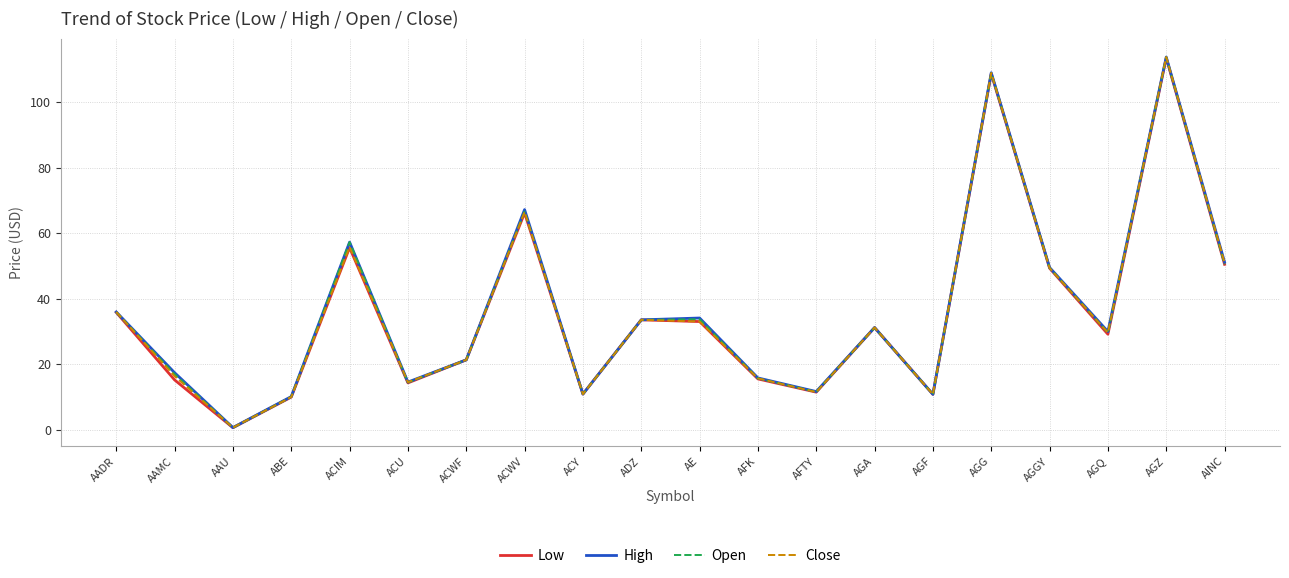

Between AGF and AGGY, which series saw the biggest shift?

High